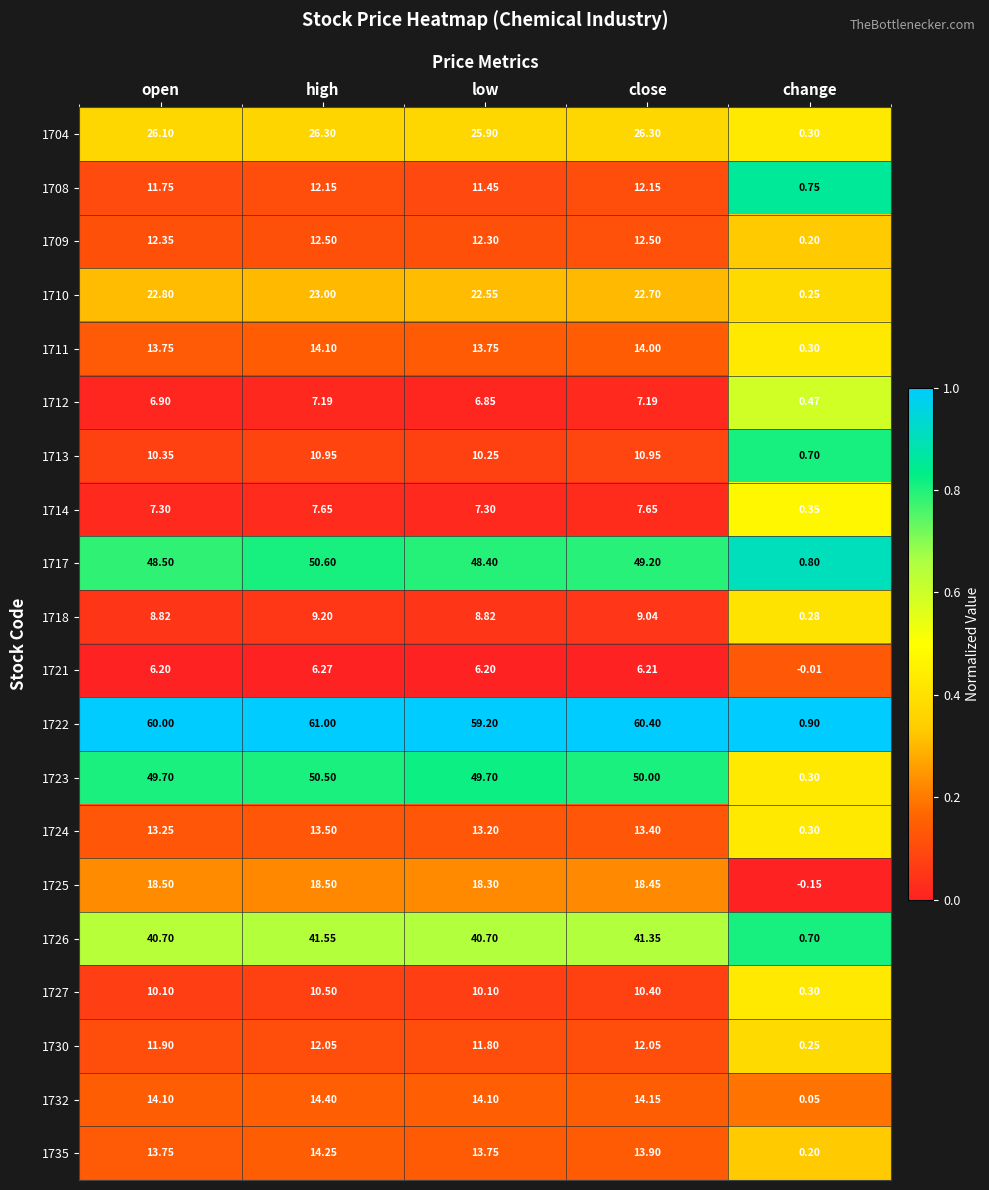

Which label corresponds to the largest value in the chart?

high